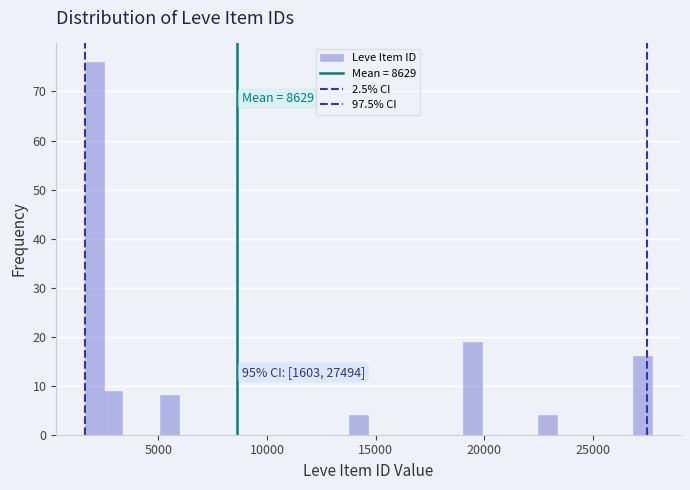

Around what value on the x-axis is the tallest bar? Give the approximate position of its centre, as read against the axis.

2000